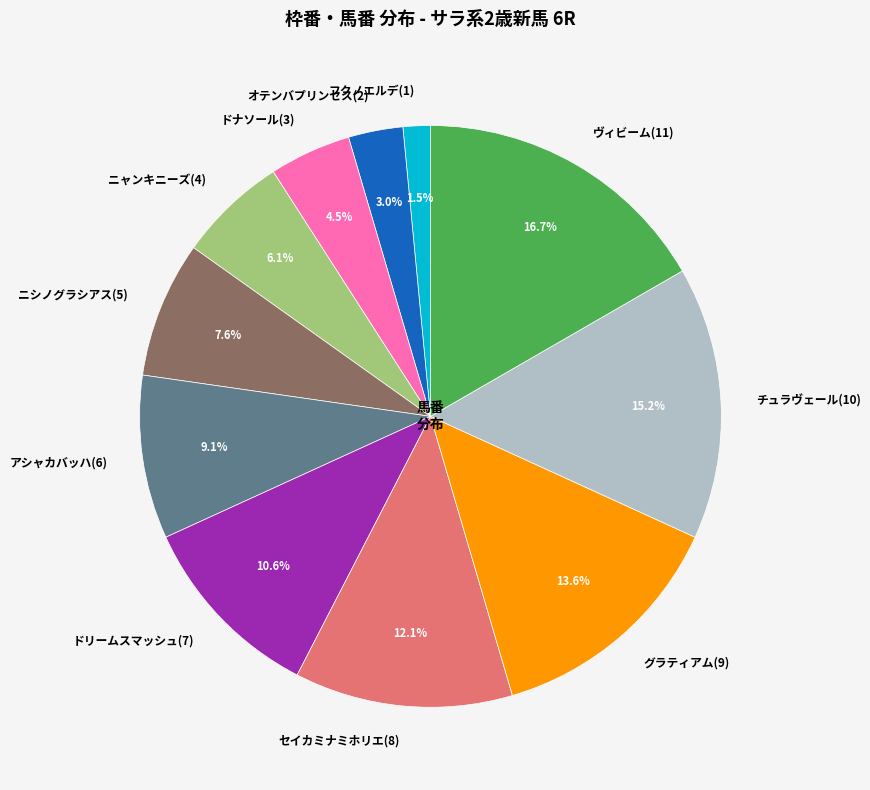

What is the ratio of the value at オテンバプリンセス(2) to the value at ニシノグラシアス(5)?

0.4